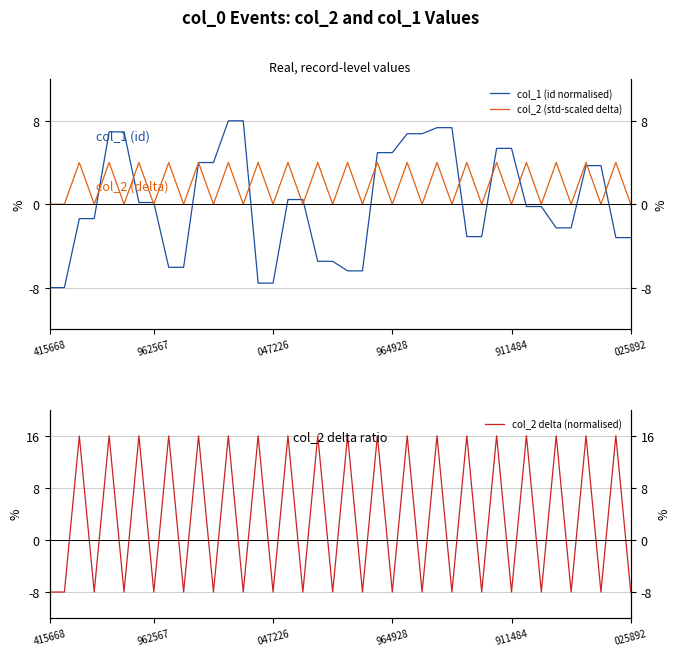

Reading left to right, extract all data points from this chart.

col_1 (id normalised): -8.0	-8.0	-1.4	-1.4	6.9	6.9	0.2	0.2	-6.1	-6.1	4.0	4.0	8.0	8.0	-7.6	-7.6	0.4	0.4	-5.5	-5.5	-6.4	-6.4	4.9	4.9	6.8	6.8	7.3	7.3	-3.1	-3.1	5.4	5.4	-0.2	-0.2	-2.3	-2.3	3.7	3.7	-3.2	-3.2
col_2 (std-scaled delta): 0.0	0.0	4.0	0.0	4.0	0.0	4.0	0.0	4.0	0.0	4.0	0.0	4.0	0.0	4.0	0.0	4.0	0.0	4.0	0.0	4.0	0.0	4.0	0.0	4.0	0.0	4.0	0.0	4.0	0.0	4.0	0.0	4.0	0.0	4.0	0.0	4.0	0.0	4.0	0.0
col_2 delta (normalised): -8.0	-8.0	16.0	-8.0	16.0	-8.0	16.0	-8.0	16.0	-8.0	16.0	-8.0	16.0	-8.0	16.0	-8.0	16.0	-8.0	16.0	-8.0	16.0	-8.0	16.0	-8.0	16.0	-8.0	16.0	-8.0	16.0	-8.0	16.0	-8.0	16.0	-8.0	16.0	-8.0	16.0	-8.0	16.0	-8.0